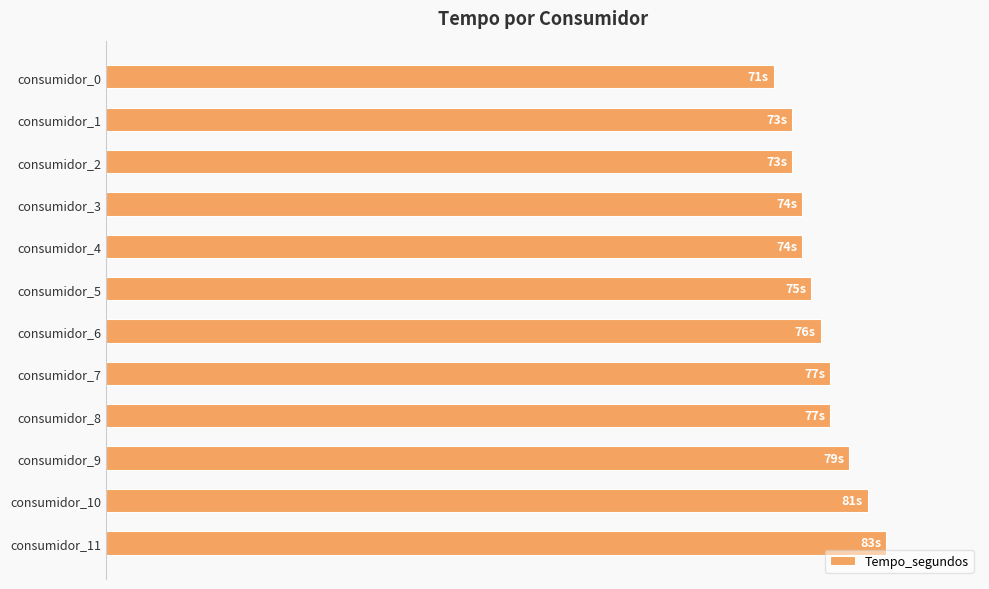

Are the bars horizontal?

Yes